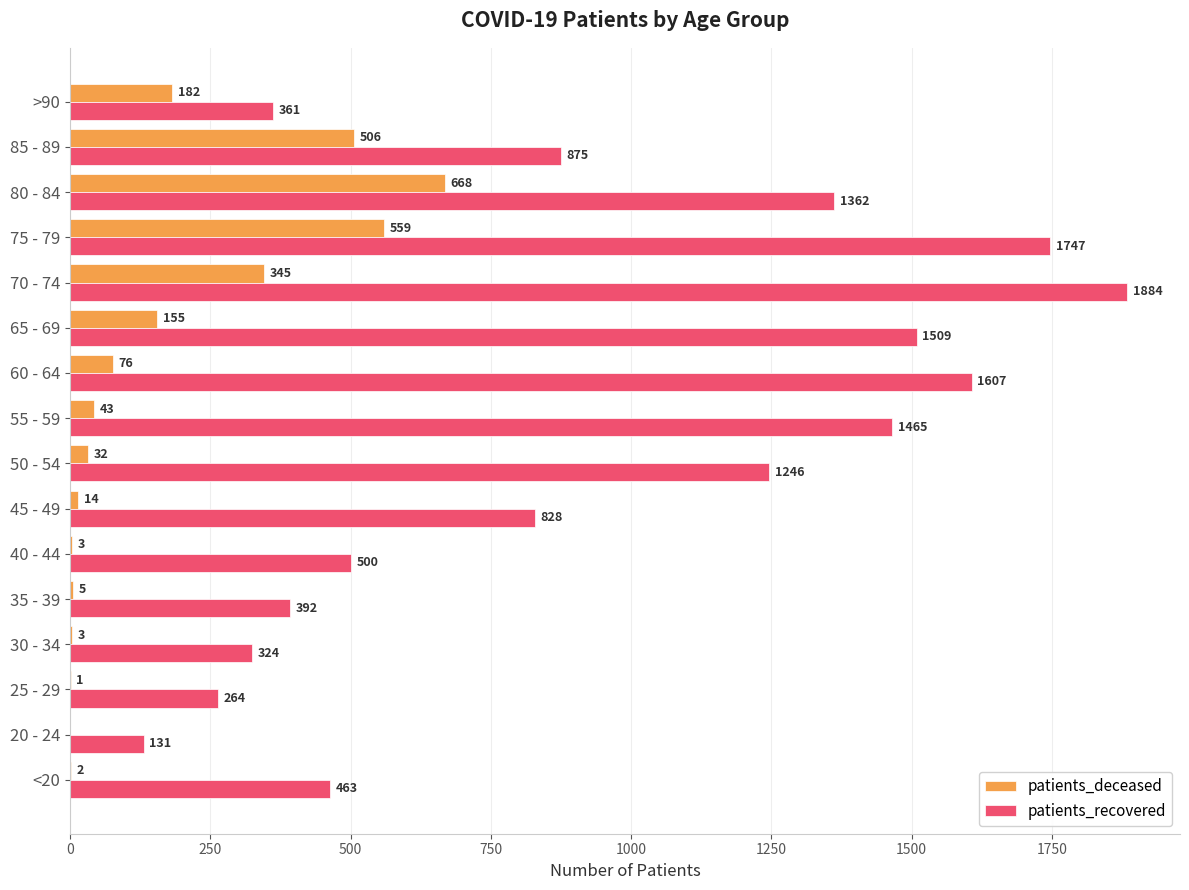

Is it true that patients_recovered equals 131 at 20 - 24?

True